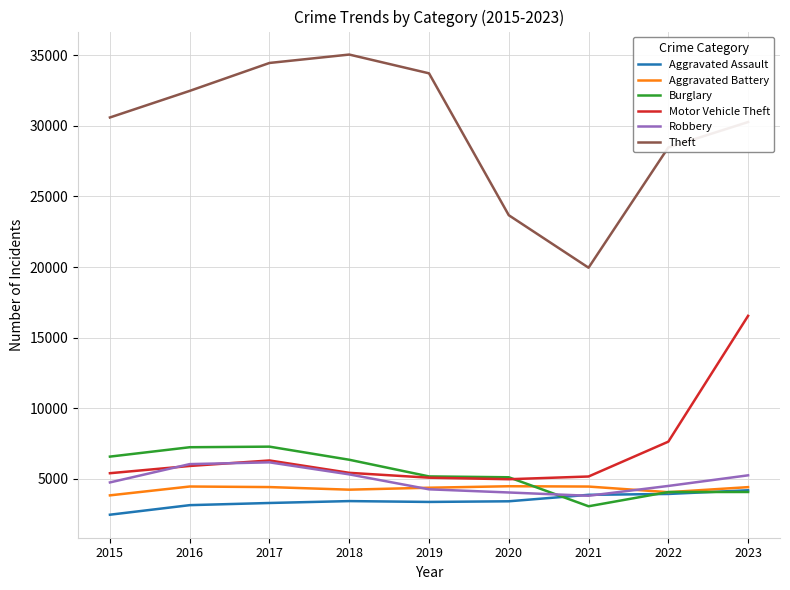

The Burglary series shows 3233 at 2017. True or false?

False